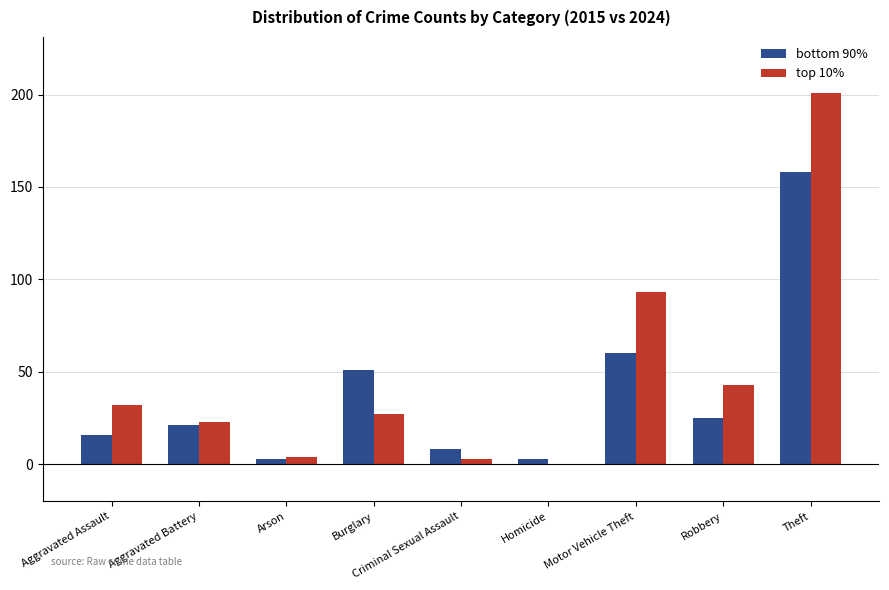

Count the number of data series in this chart.

2